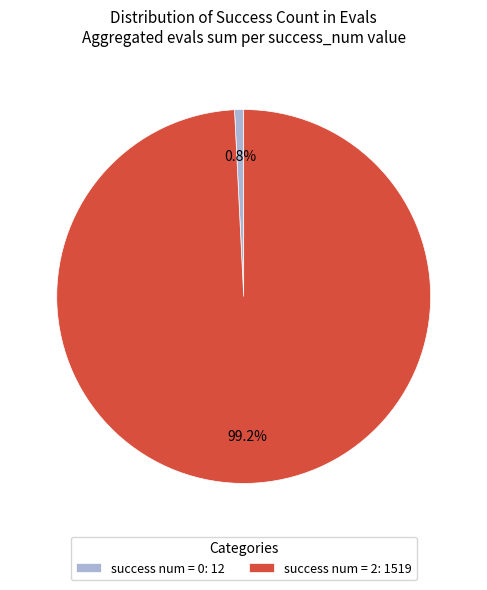

Is there any slice that represents more than half of the pie?

Yes